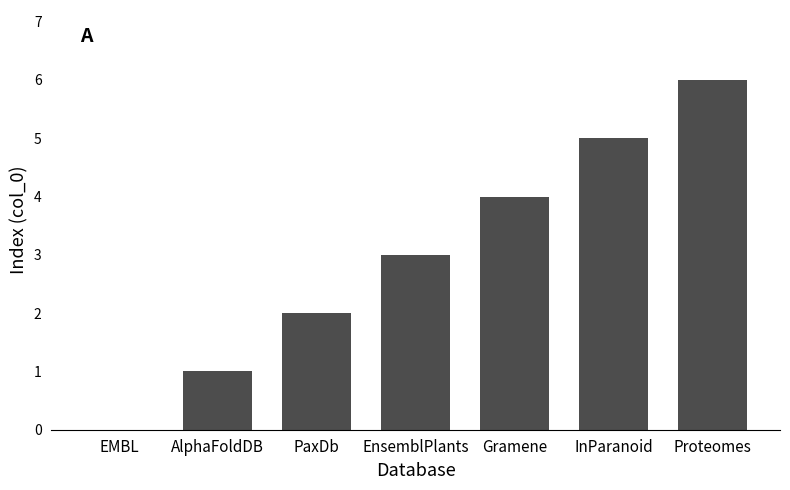

True or false: the data shows 4 at Gramene.

True